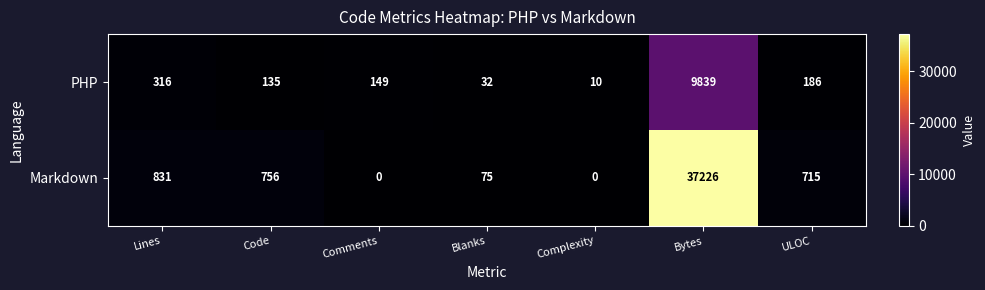

At Code, list the series in order from largest to smallest.

Markdown, PHP